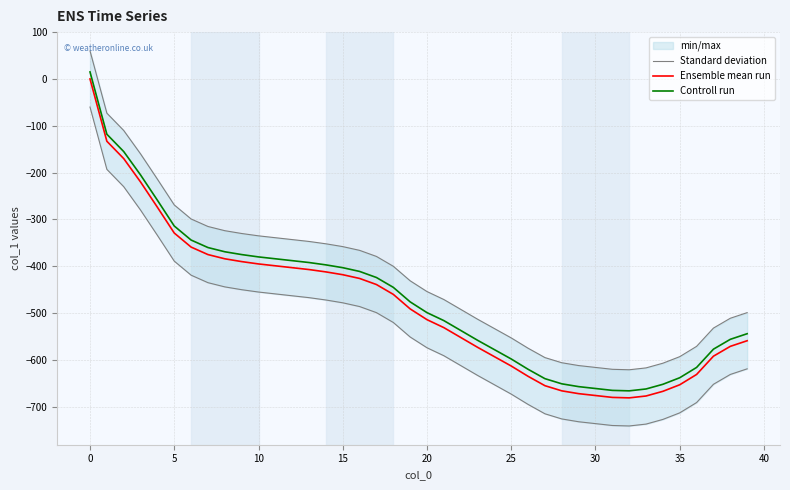

What is the minimum value for Controll run?

-666